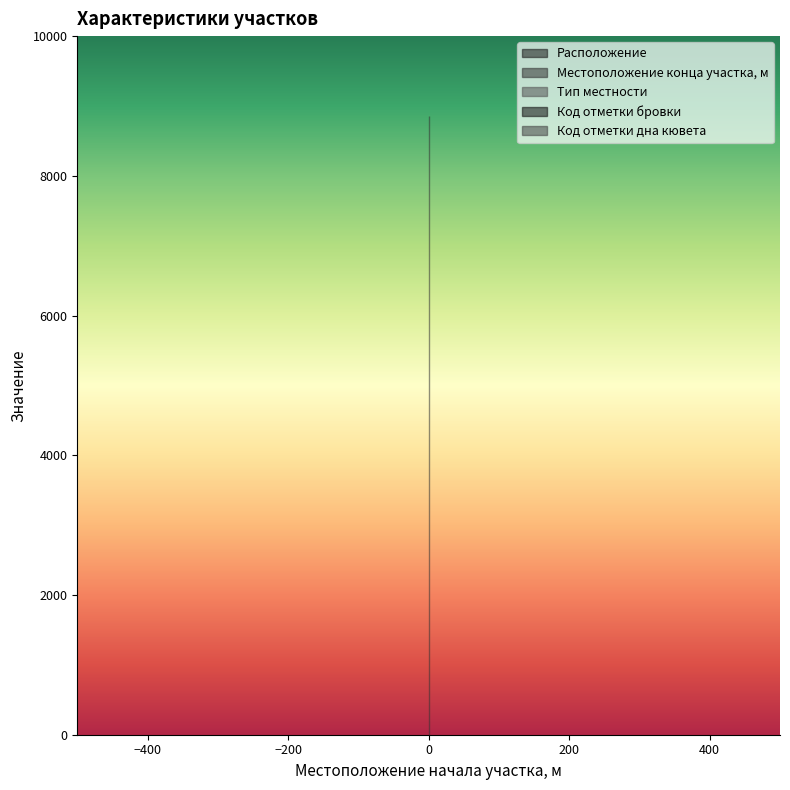

Rank the series at 0 from lowest to highest value.

Расположение, Тип местности, Код отметки бровки, Код отметки дна кювета, Местоположение конца участка, м